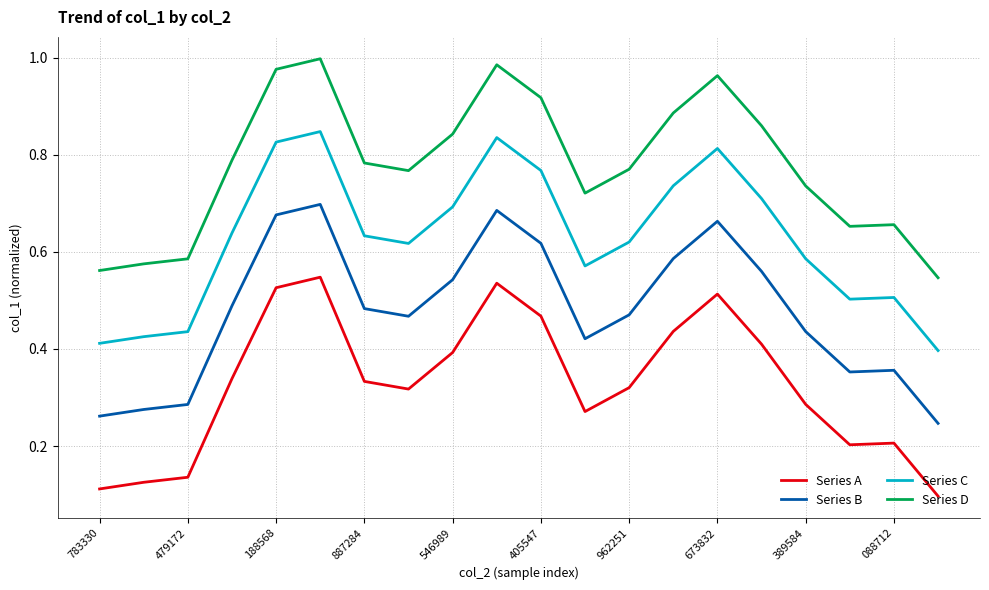

Rank the series by their average value, from highest to lowest.

Series D, Series C, Series B, Series A